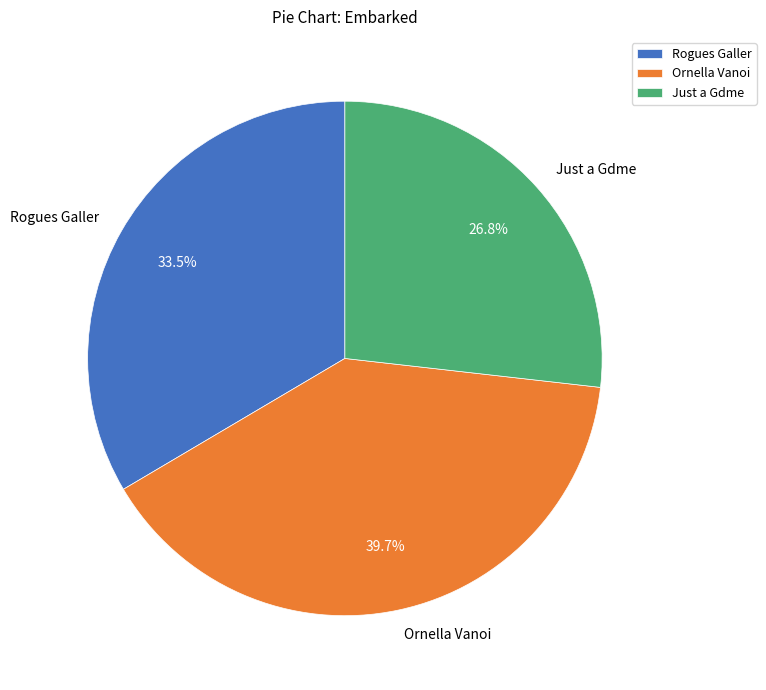

To the nearest percent, what percentage of the pie is Ornella Vanoi?

40%